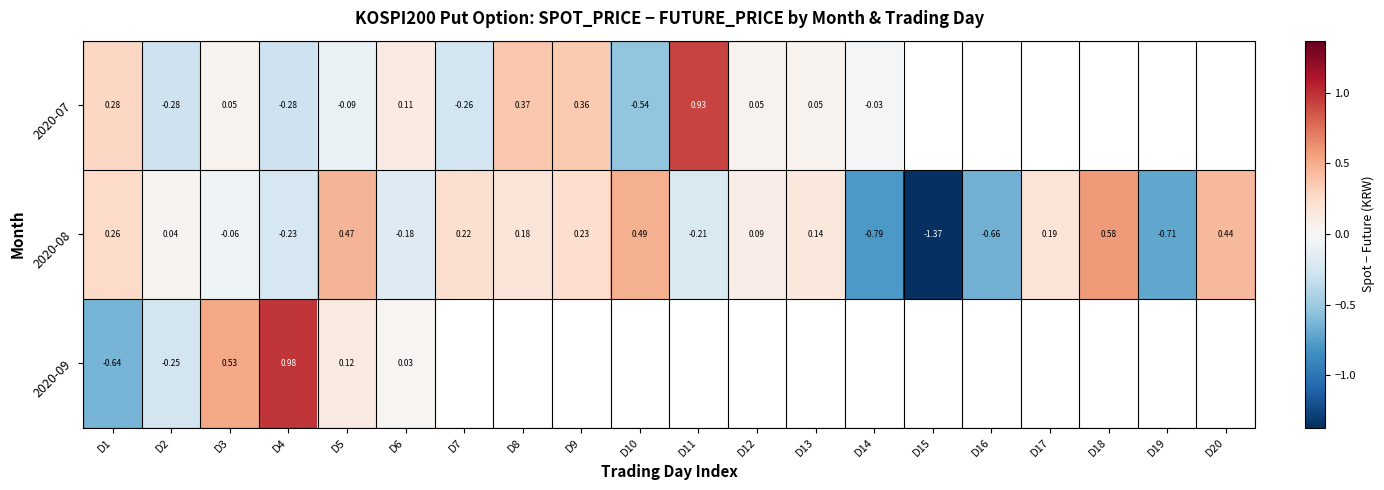

Is the value of 2020-08 at D4 greater than the value of 2020-07 at D3?

No